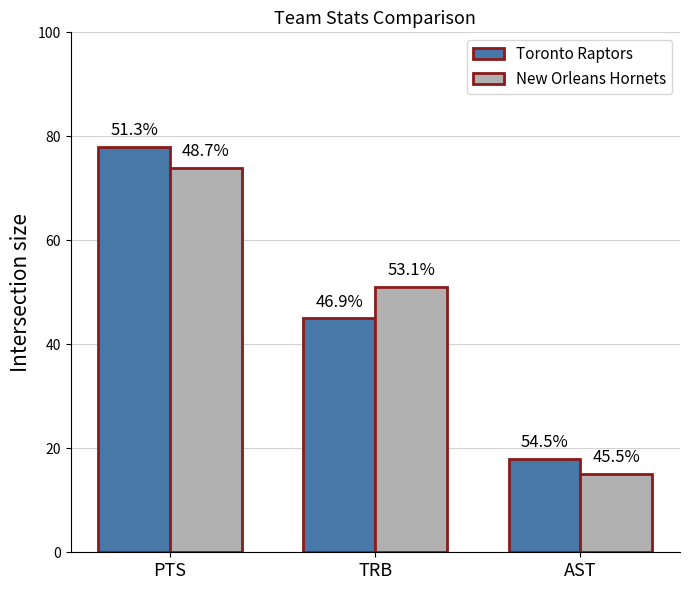

Are the bars grouped side by side (vs. stacked)?

Yes